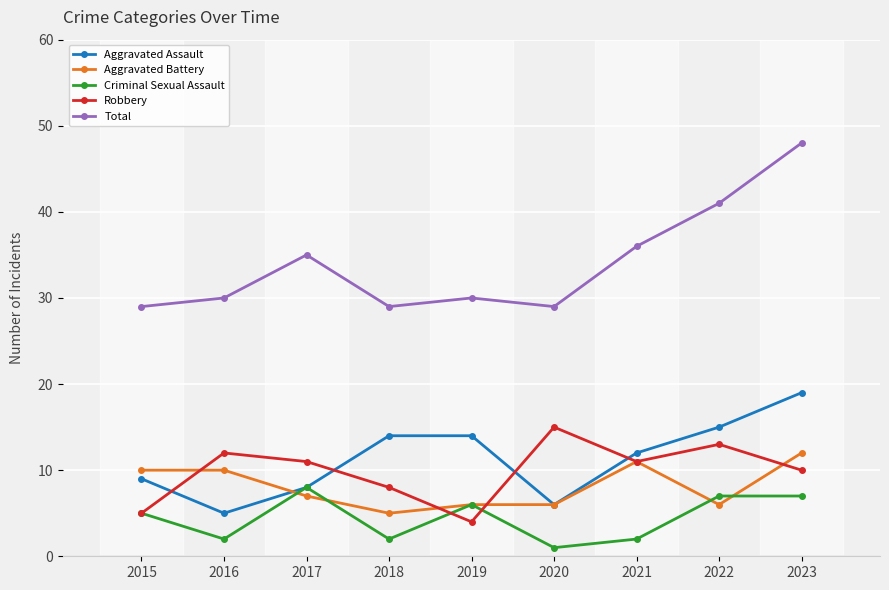

Reading left to right, list all the values displayed in this chart.

Aggravated Assault: 9	5	8	14	14	6	12	15	19
Aggravated Battery: 10	10	7	5	6	6	11	6	12
Criminal Sexual Assault: 5	2	8	2	6	1	2	7	7
Robbery: 5	12	11	8	4	15	11	13	10
Total: 29	30	35	29	30	29	36	41	48